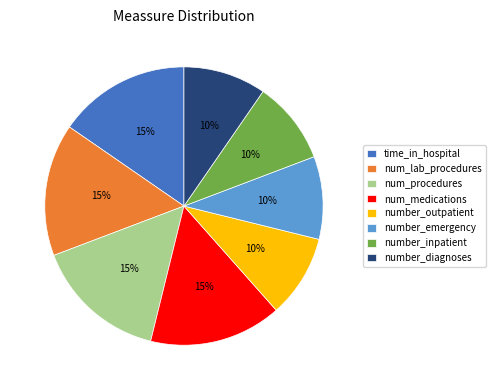

Is the sum of number_diagnoses and number_emergency greater than half?

No